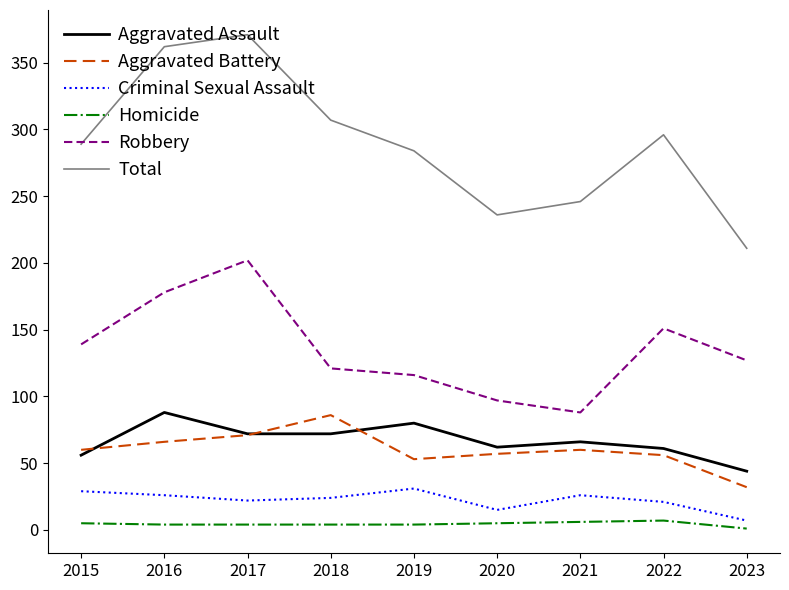

The Robbery series shows 121 at 2018. True or false?

True